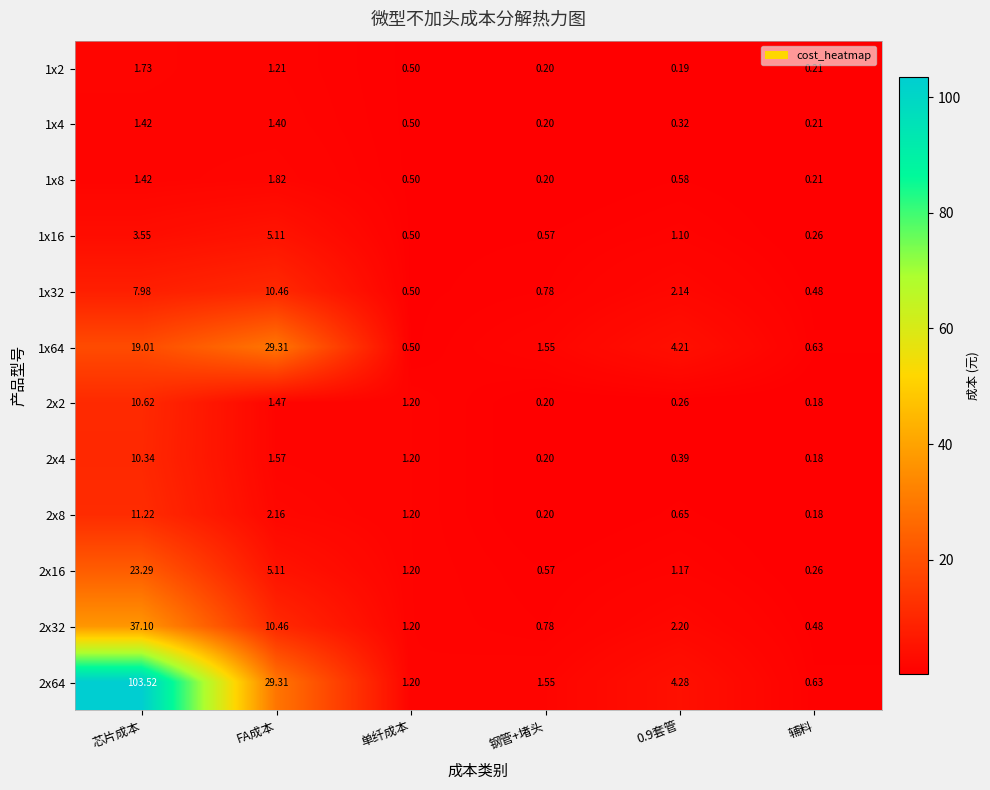

Which category has the highest value in the 1x8 series?

FA成本